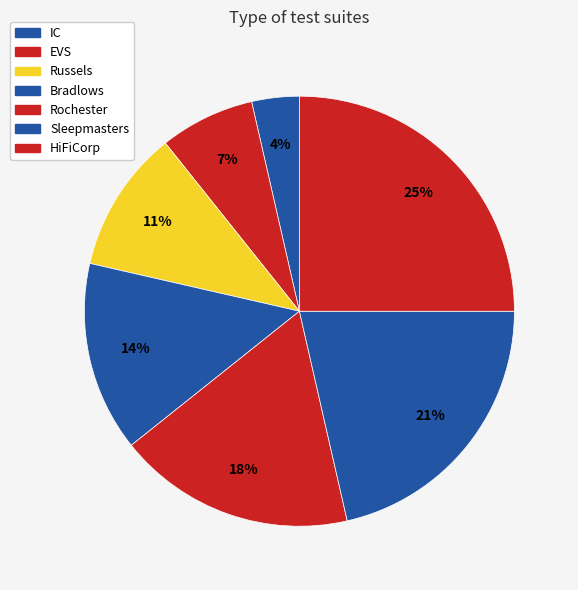

To the nearest percent, what is the average slice percentage?

14%